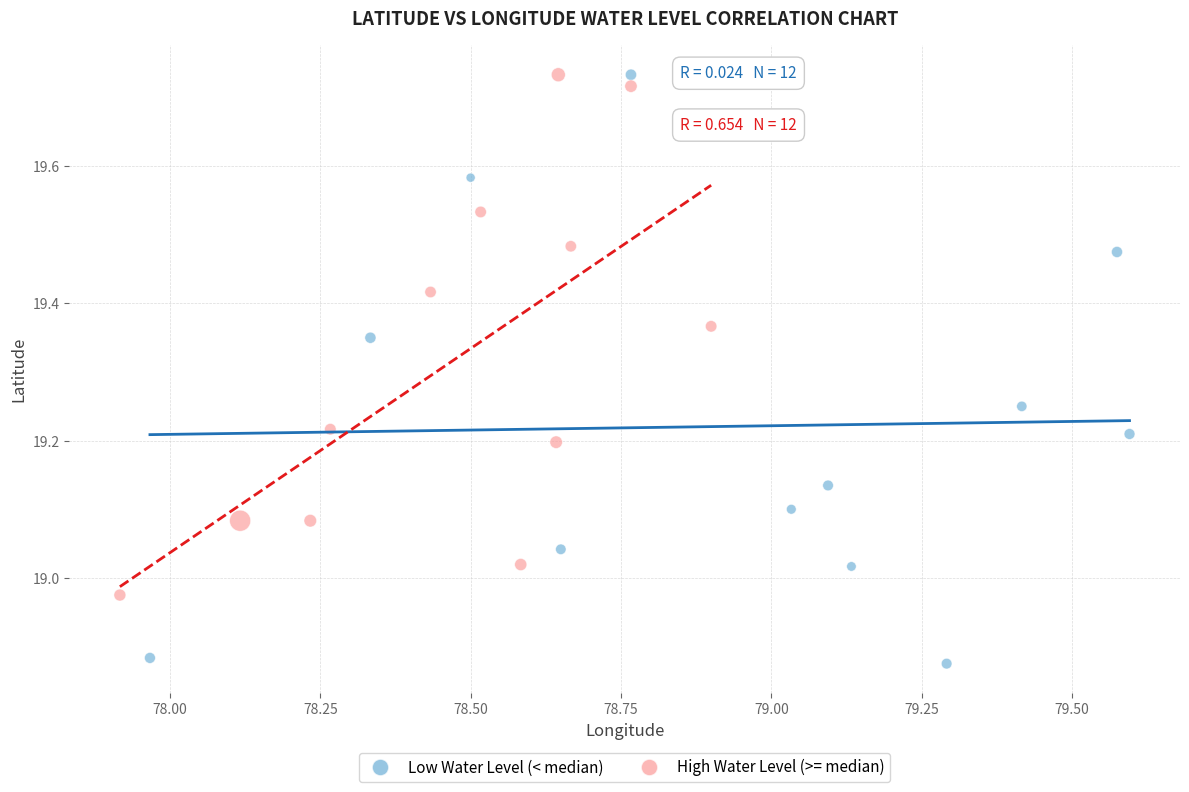

Which series has the largest Y range (max minus min)?

Low Water Level (< median)